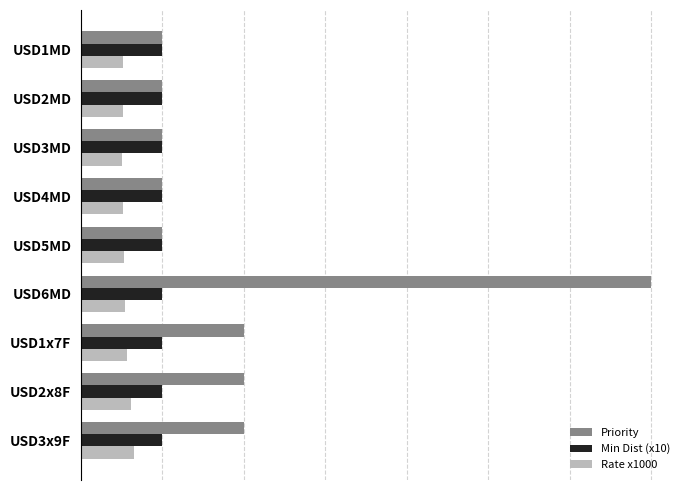

What are all the series names shown in the legend?

Priority, Min Dist (x10), Rate x1000